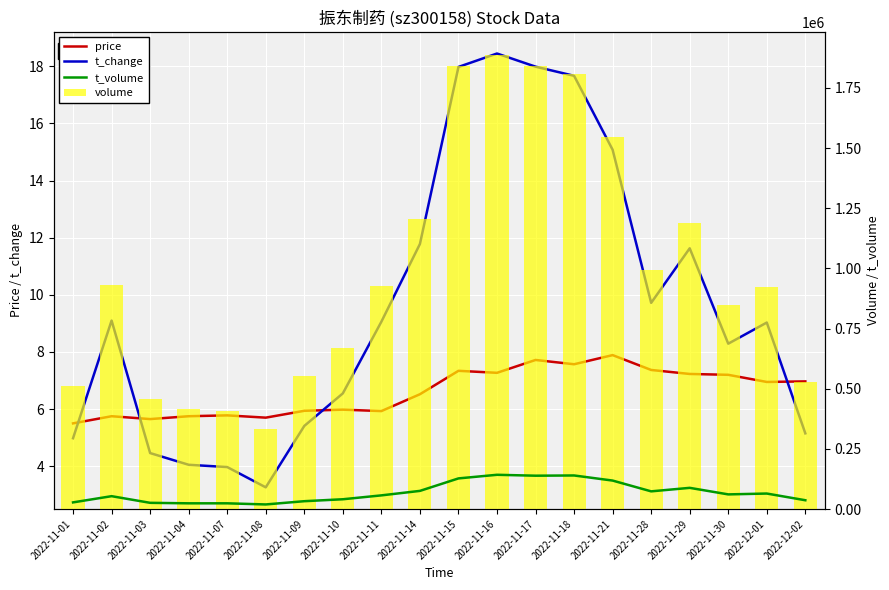

Rank the series by their maximum value, from highest to lowest.

volume, t_volume, t_change, price